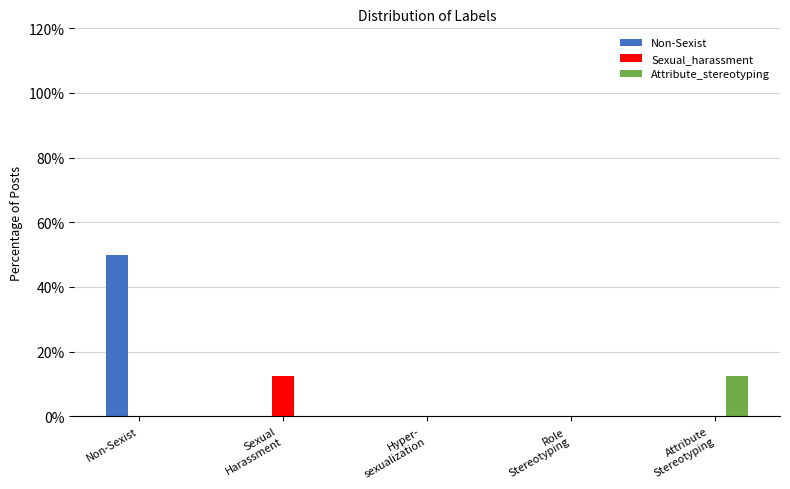

Reading right to left, list all the values displayed in this chart.

Non-Sexist: 0.0	0.0	0.0	0.0	50.0
Sexual_harassment: 0.0	0.0	0.0	12.5	0.0
Attribute_stereotyping: 12.5	0.0	0.0	0.0	0.0